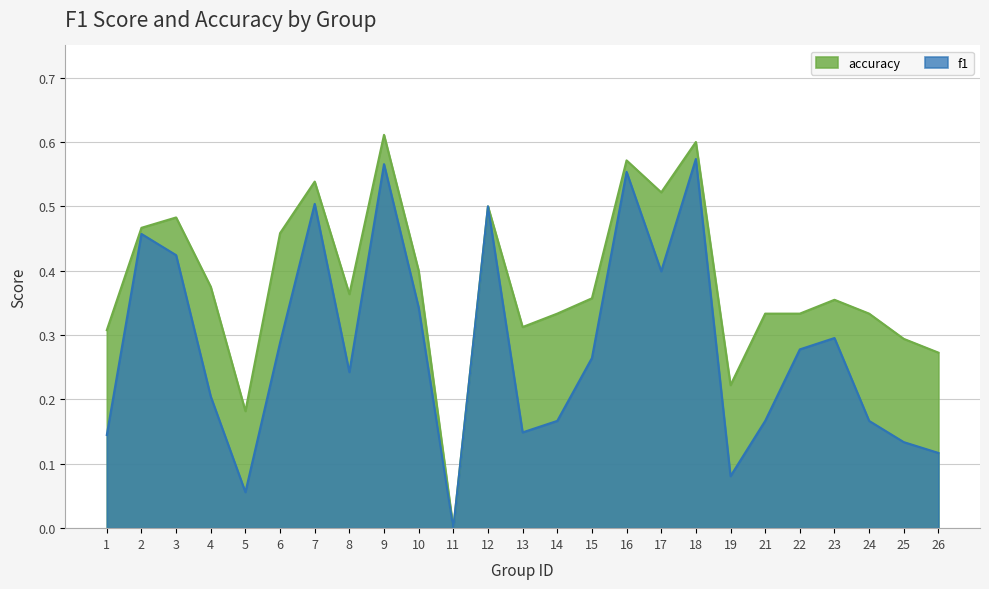

Is it true that accuracy equals 0.3 at 22?

True